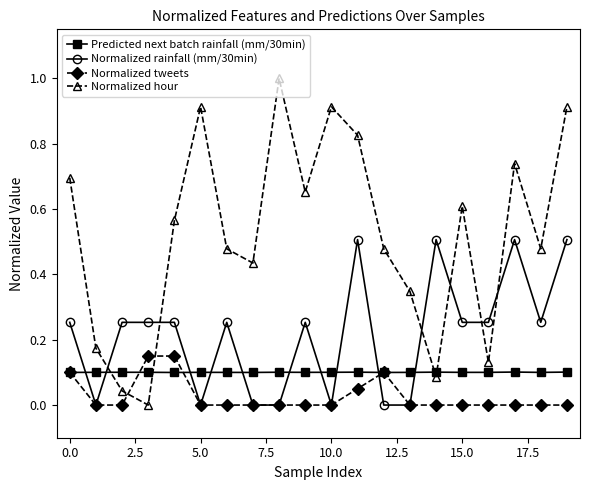

True or false: Predicted next batch rainfall (mm/30min) and Normalized tweets intersect in this chart.

True